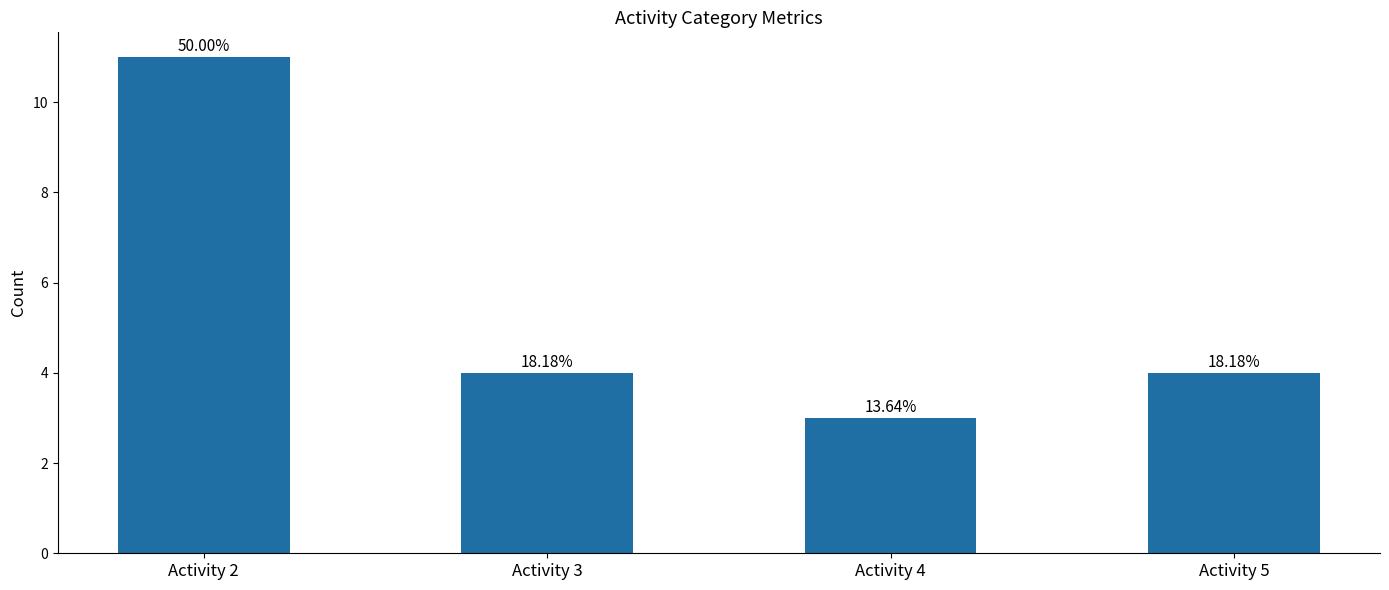

True or false: the data shows 3 at Activity 4.

True